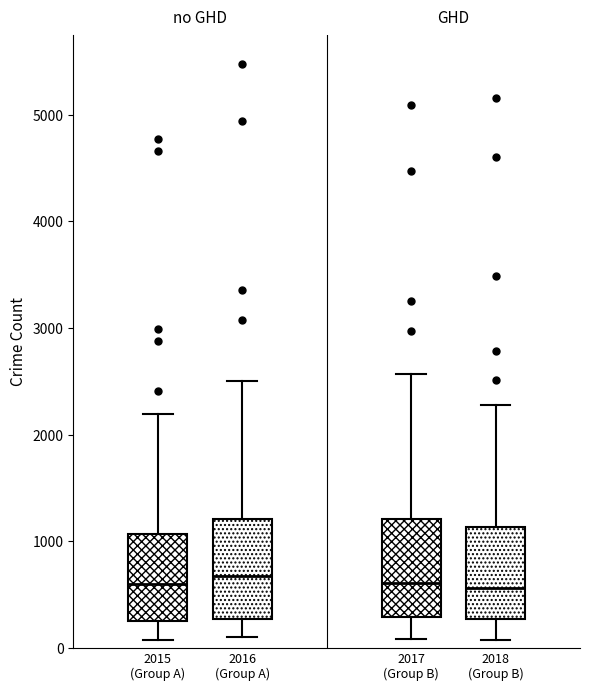

Where does the upper whisker of the box for 2017 (Group B) end on the y-axis? The values are not printed on the chart, so give them approximately, as read against the axis.

2600